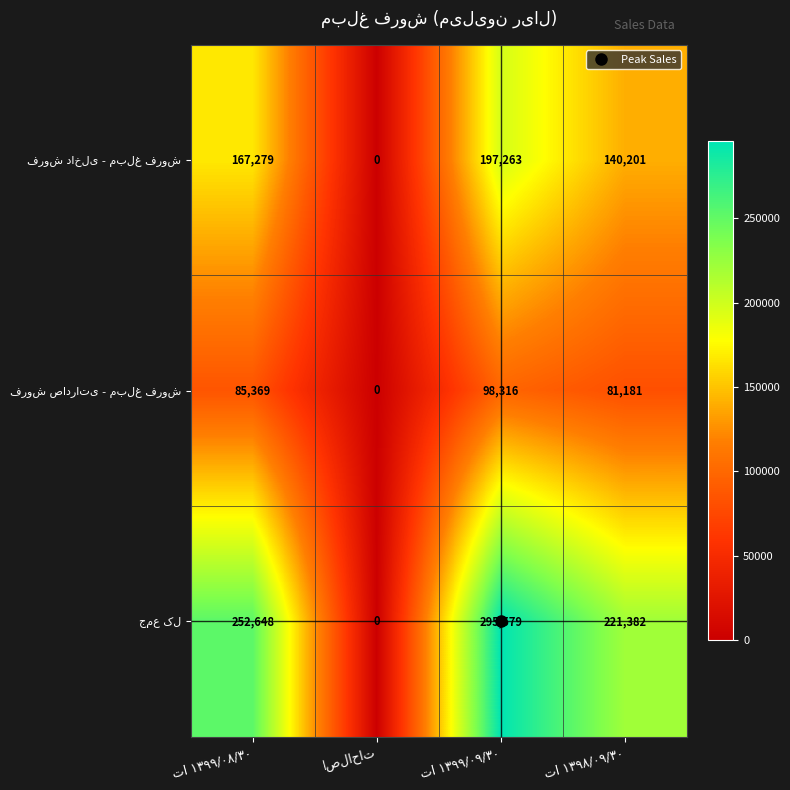

The value of فروش صادراتی - مبلغ فروش at اصلاحات is 52971. True or false?

False